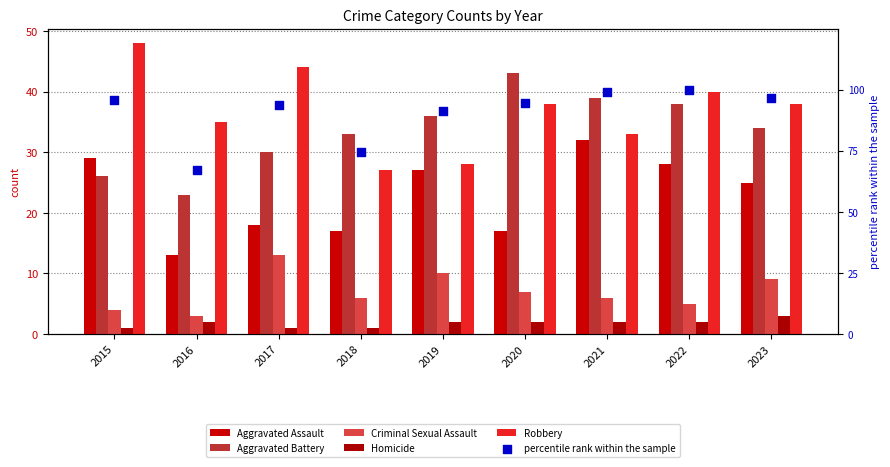

At which category is the sum across all series the highest?

2022